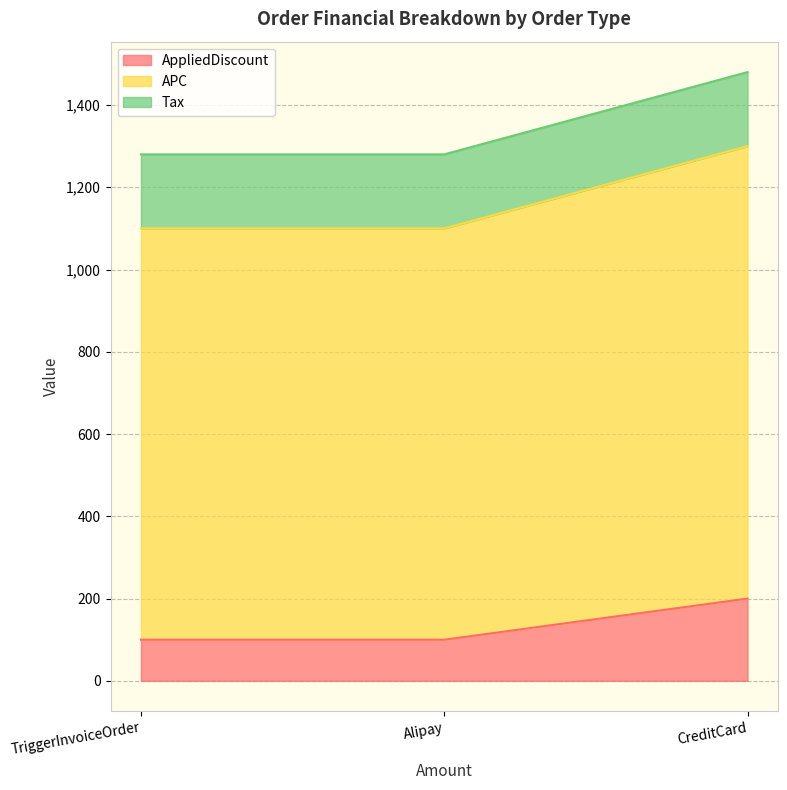

The value of AppliedDiscount at Alipay is 166. True or false?

False